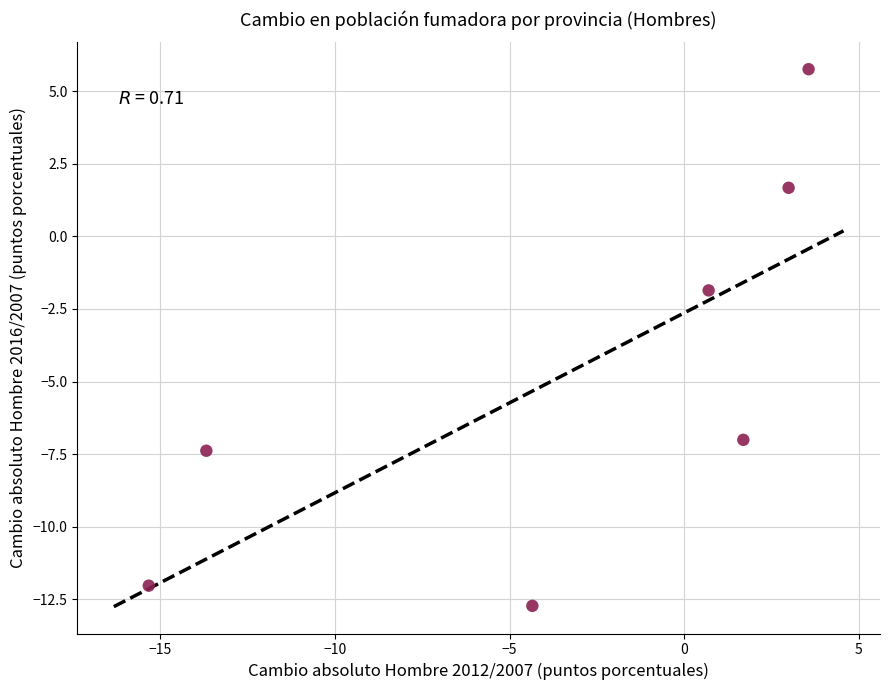

What Y value in the scatter plot is closest to -3?

-1.9